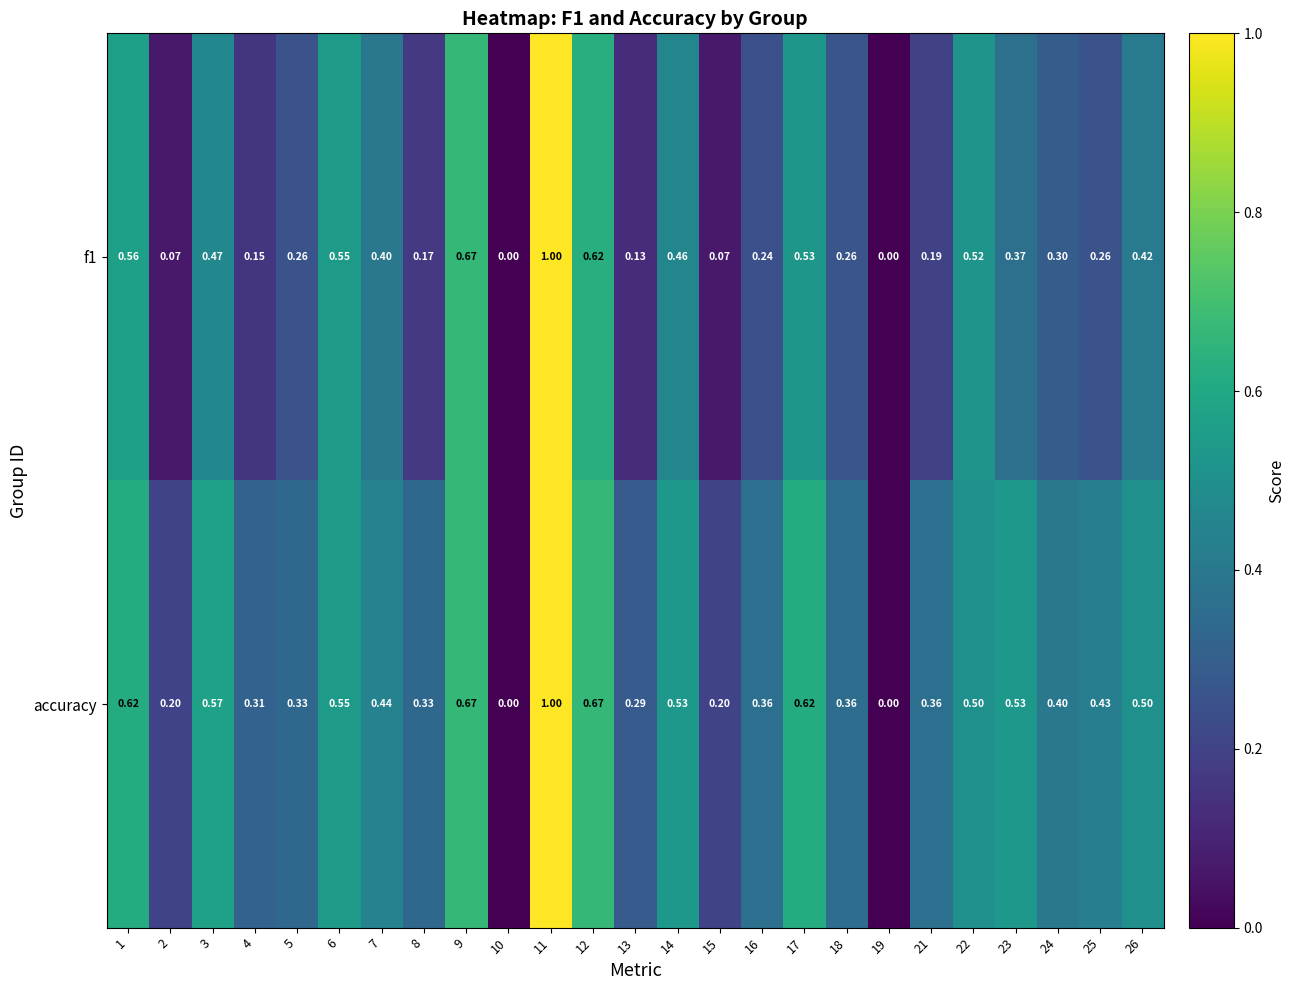

Which series has the largest total across all categories?

accuracy